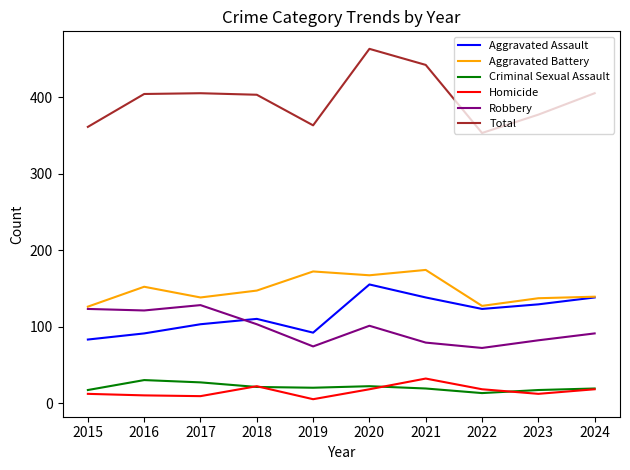

What is the smallest value displayed?

5